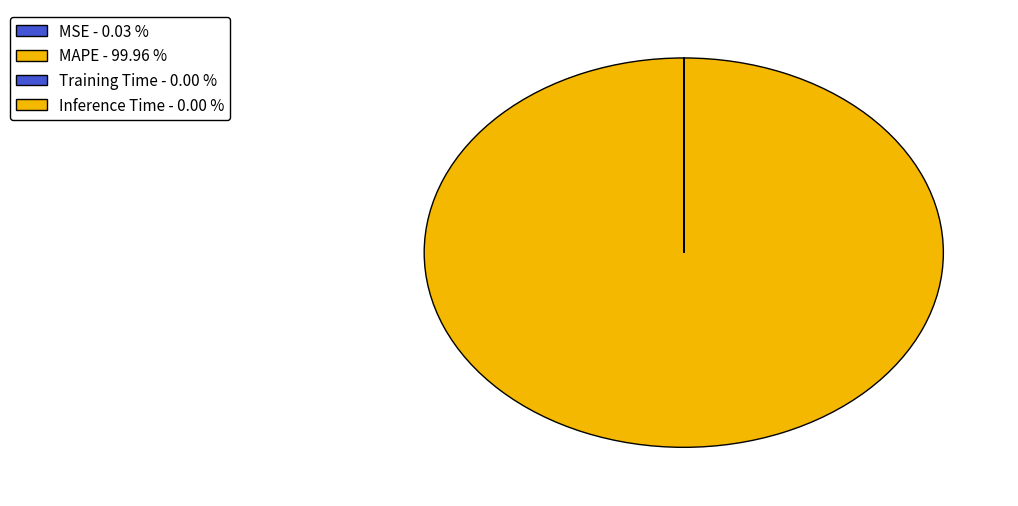

Count the number of slices in the pie.

4